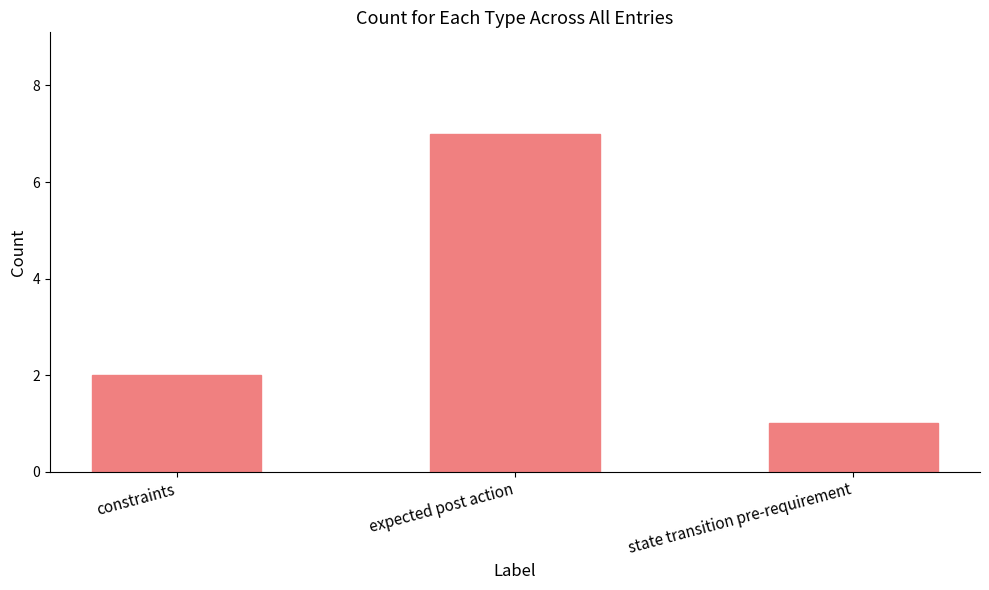

Count the number of categories in the chart.

3